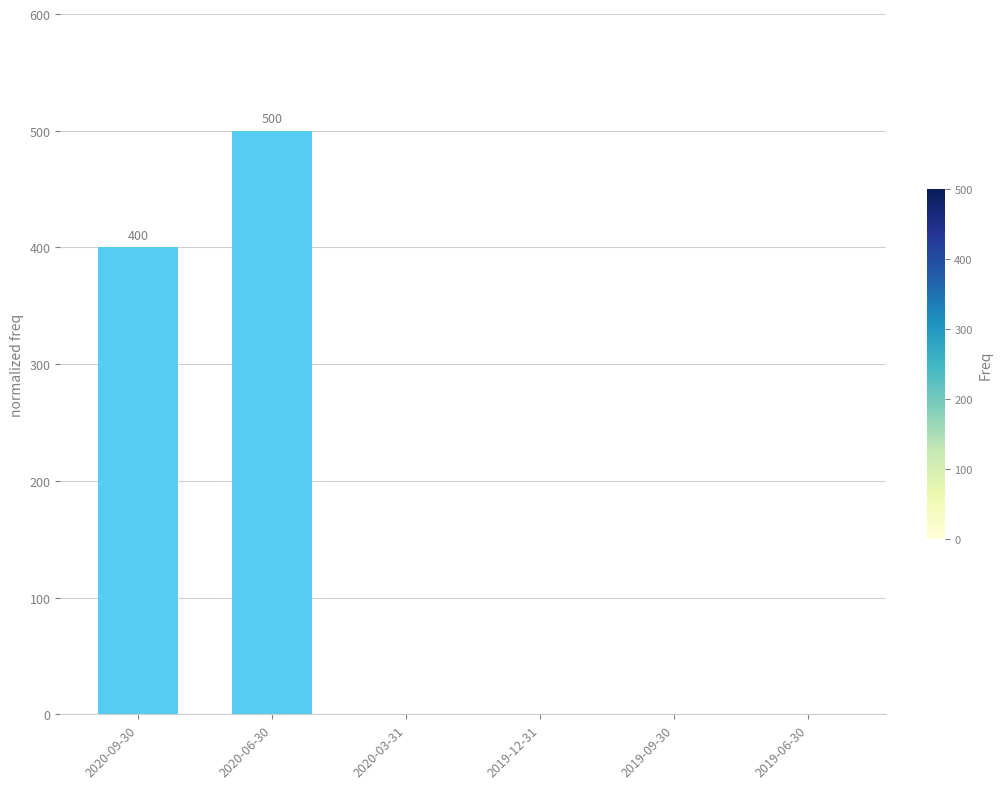

What is the sum of the values at 2020-06-30 and 2019-06-30?

500